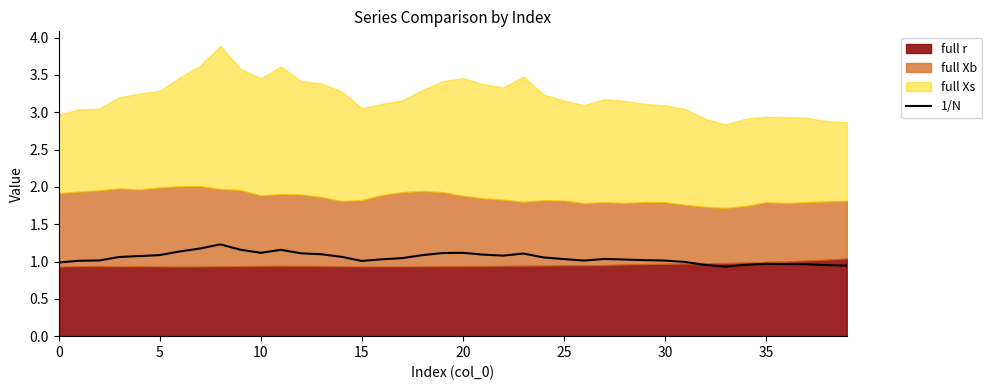

How many categories are shown in the chart?

40